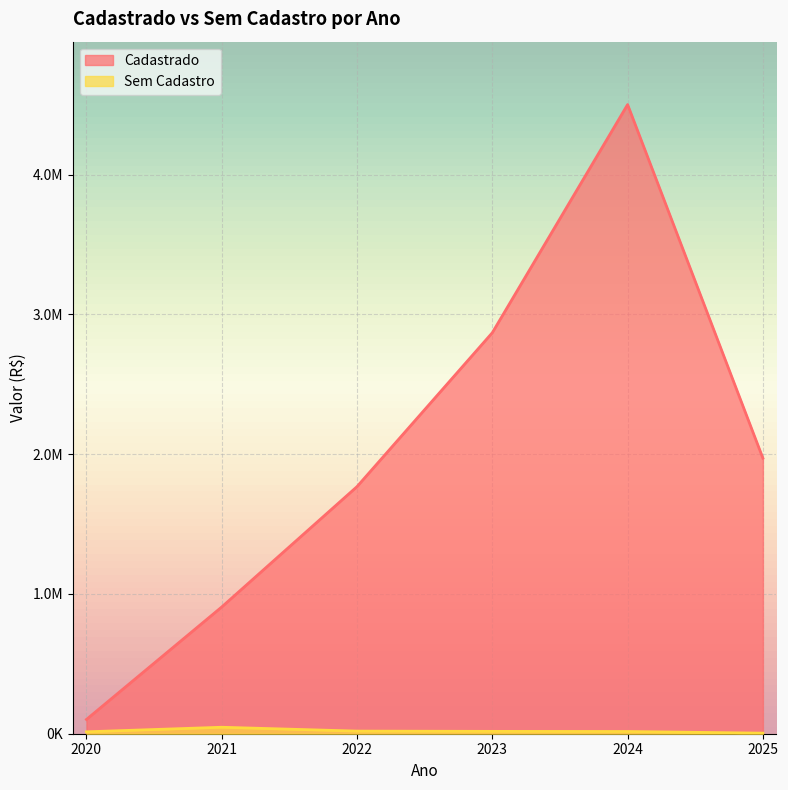

What is the approximate value of Sem Cadastro at 2025?

4029.0